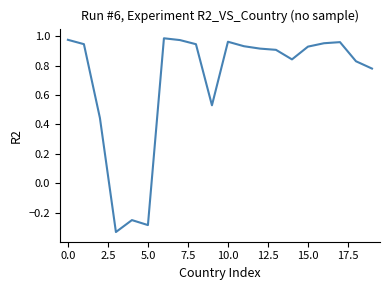

What is the difference between the maximum and minimum values?

1.3